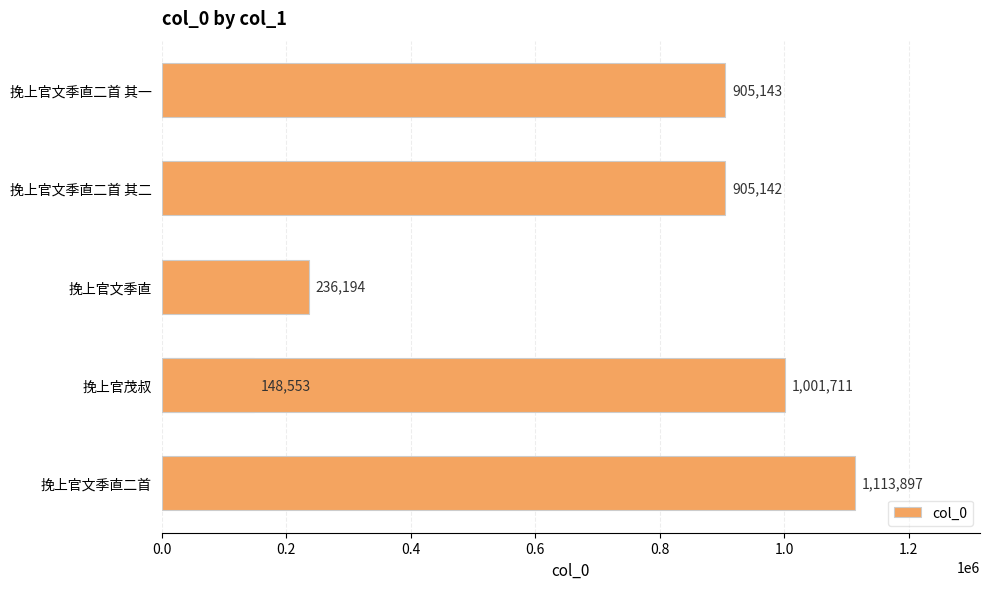

True or false: the data shows 219280 at 0.2.

False